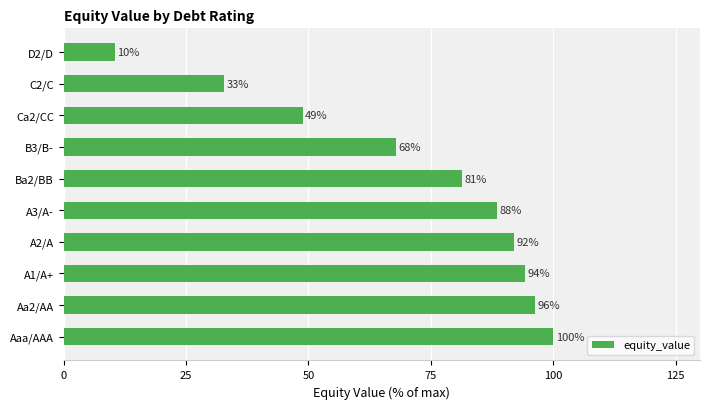

List the labels in order of value, smallest first.

D2/D, C2/C, Ca2/CC, B3/B-, Ba2/BB, A3/A-, A2/A, A1/A+, Aa2/AA, Aaa/AAA